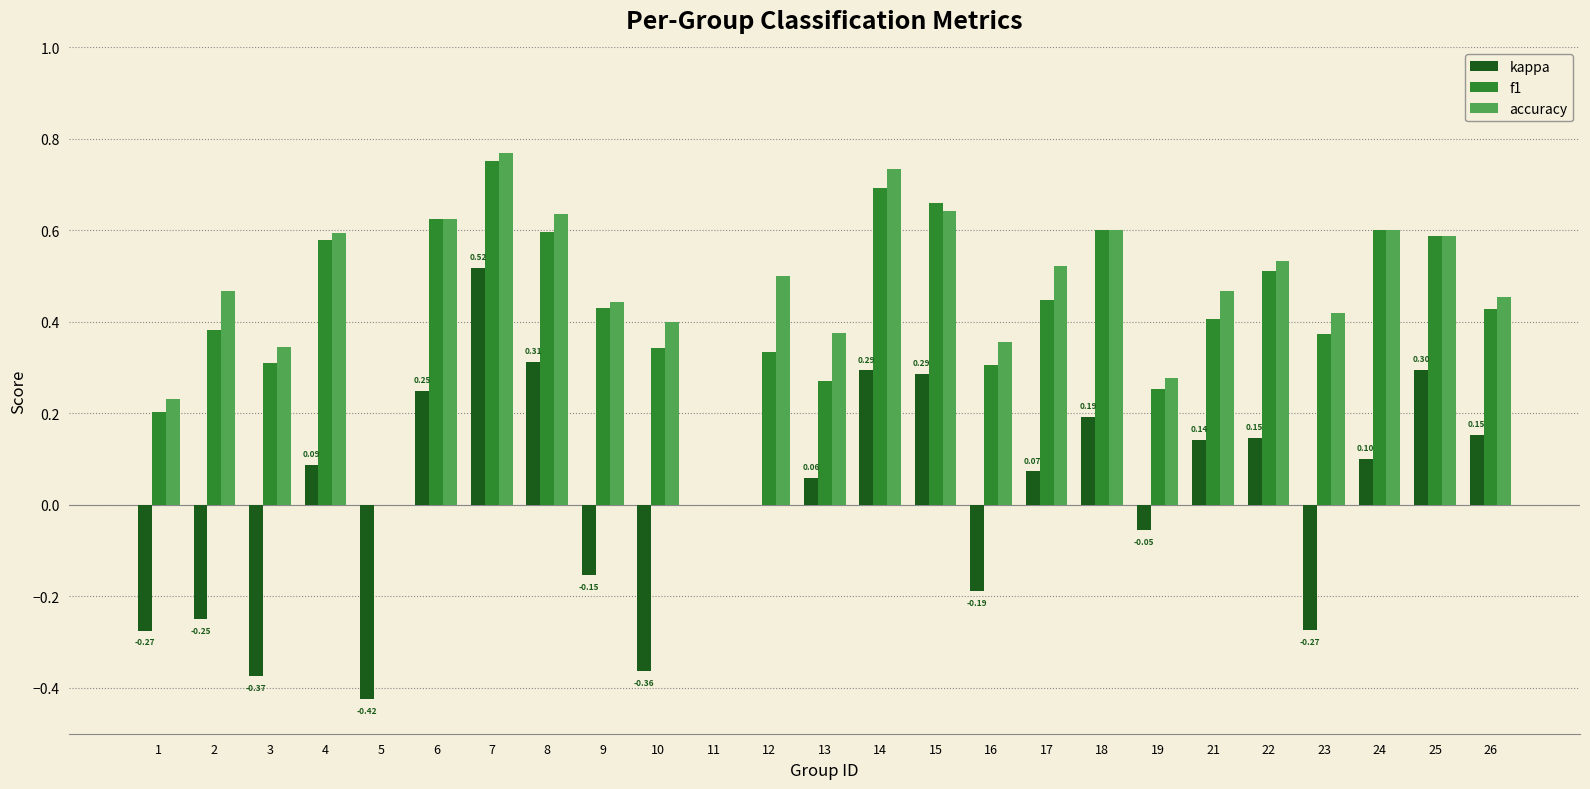

What is the sum of the f1 values at 8 and 10?

0.9